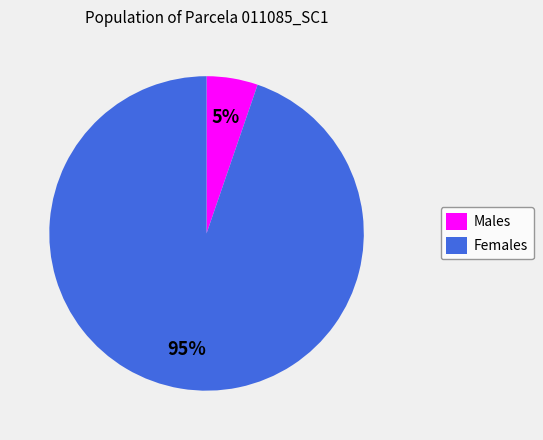

Does Females represent more than half of the total?

Yes